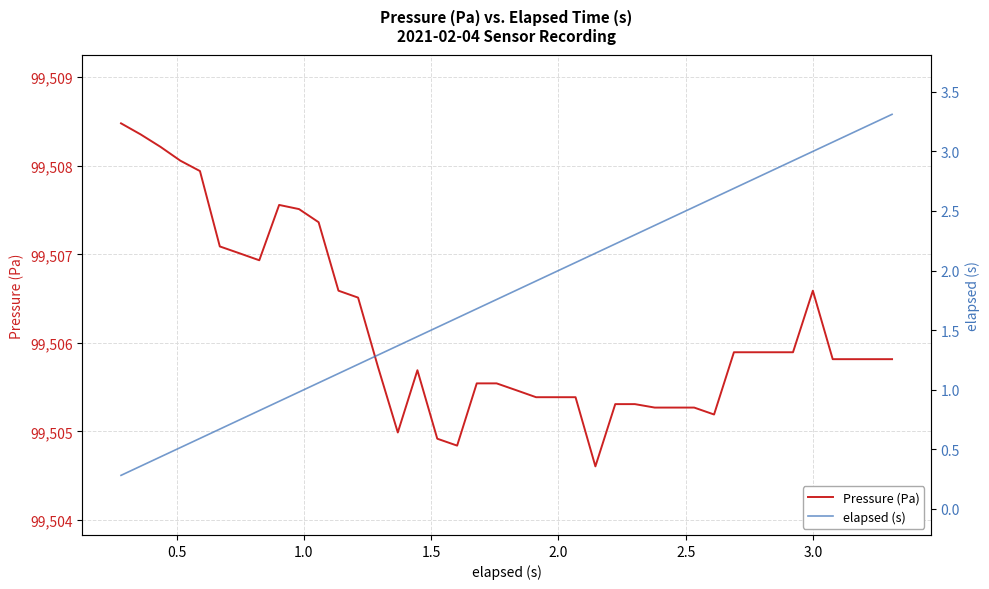

What is the maximum value for Pressure (Pa)?

99508.5